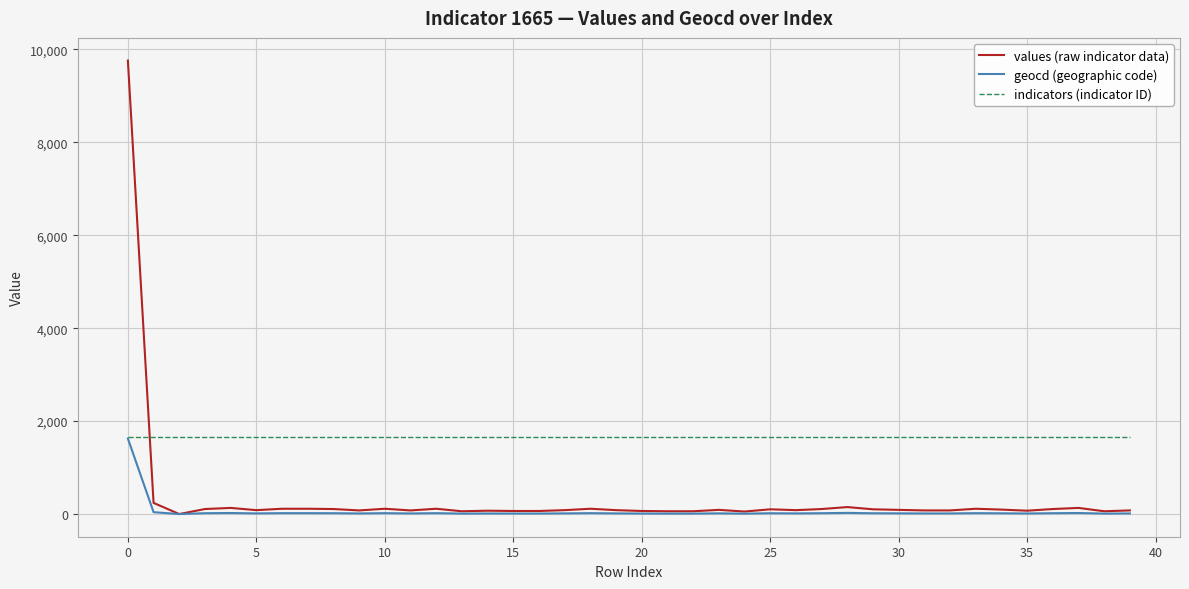

Which series has the largest total across all categories?

indicators (indicator ID)